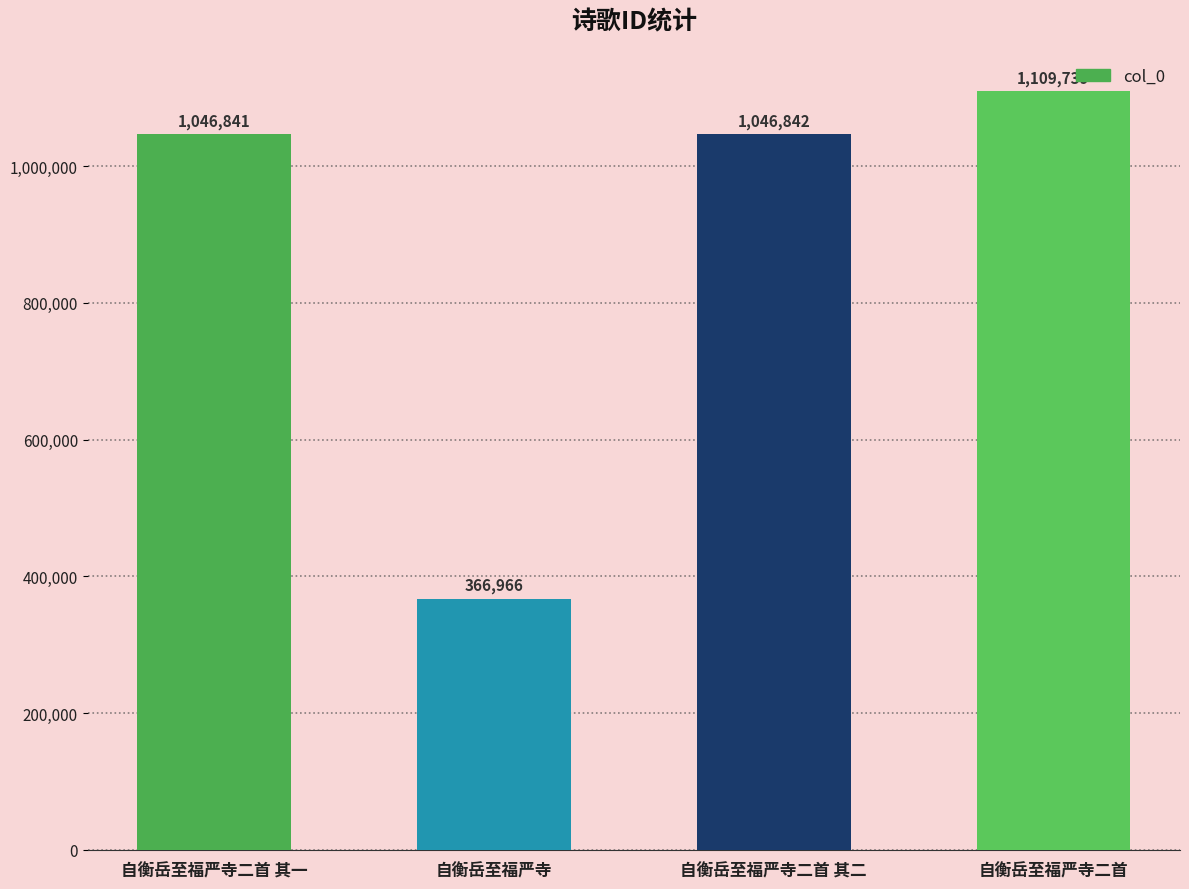

Where is the data nearest to the value 738352?

自衡岳至福严寺二首 其一